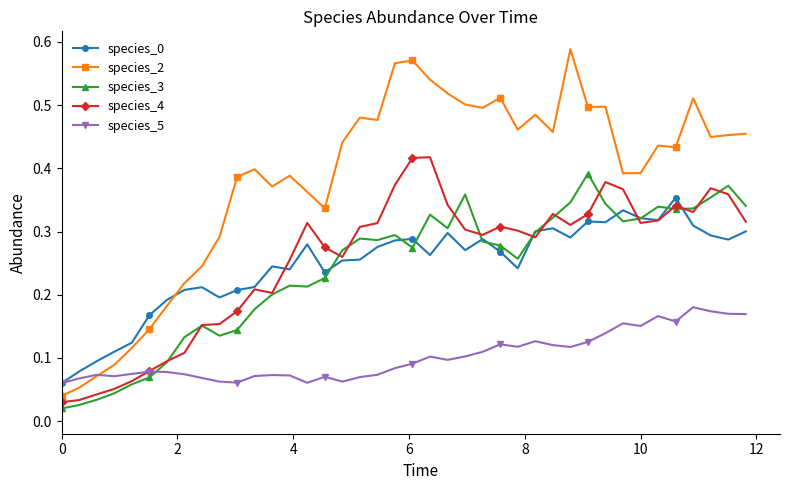

True or false: species_5 has more than 1 points higher than both neighbors.

True